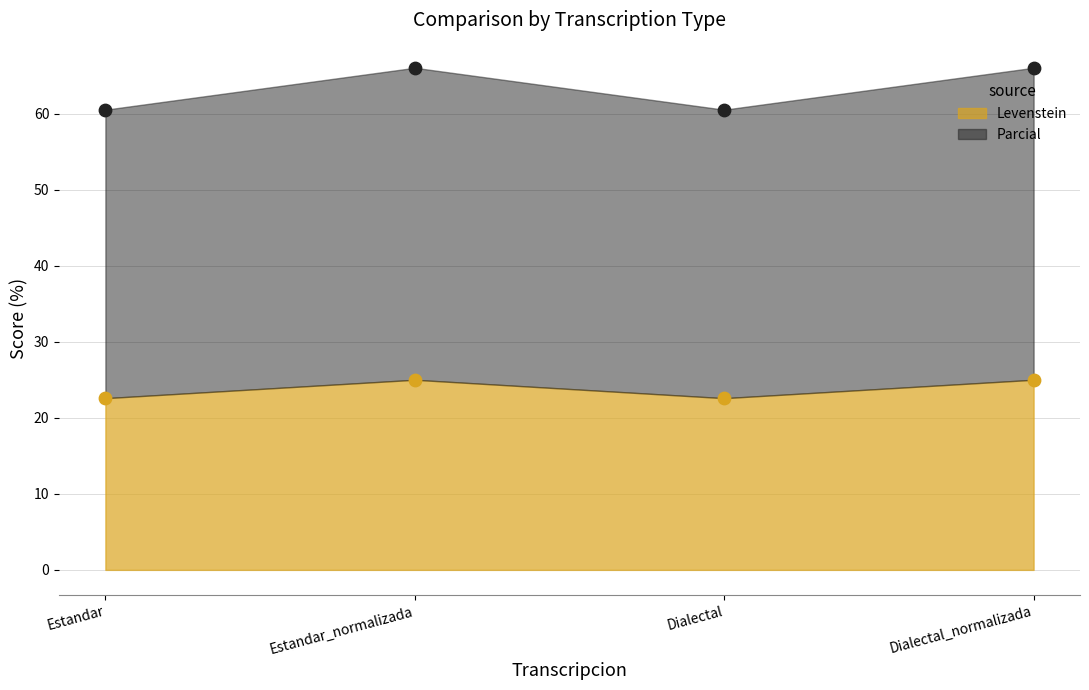

What is the total value across all series at Dialectal?

83.1